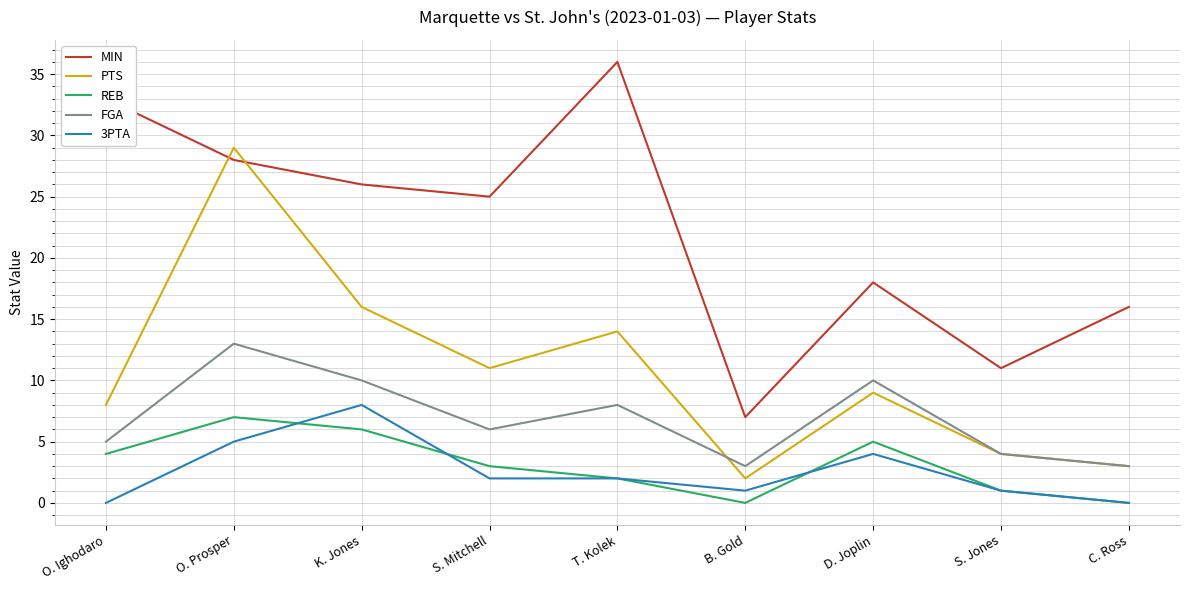

The 3PTA series shows 7 at O. Prosper. True or false?

False